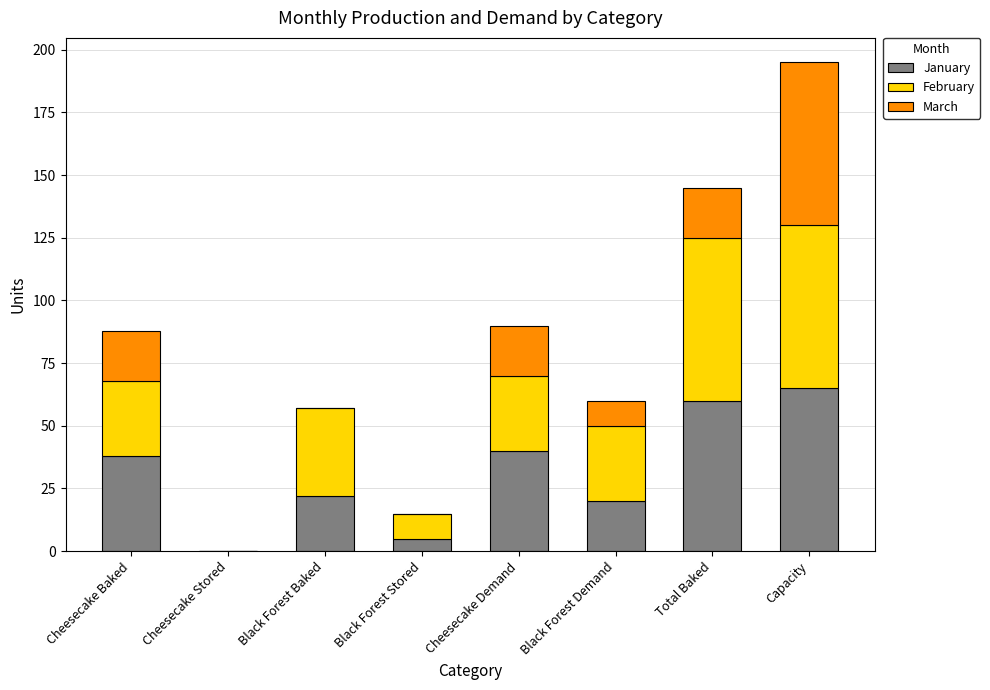

What are all the series names shown in the legend?

January, February, March